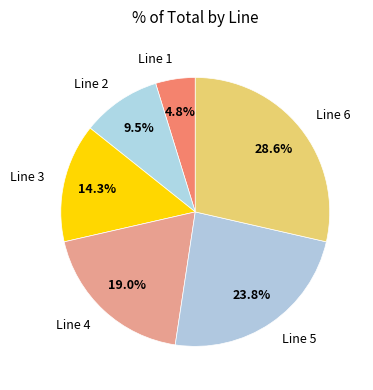

To the nearest percent, what is the difference between the Line 2 and Line 4 slice percentages?

10%